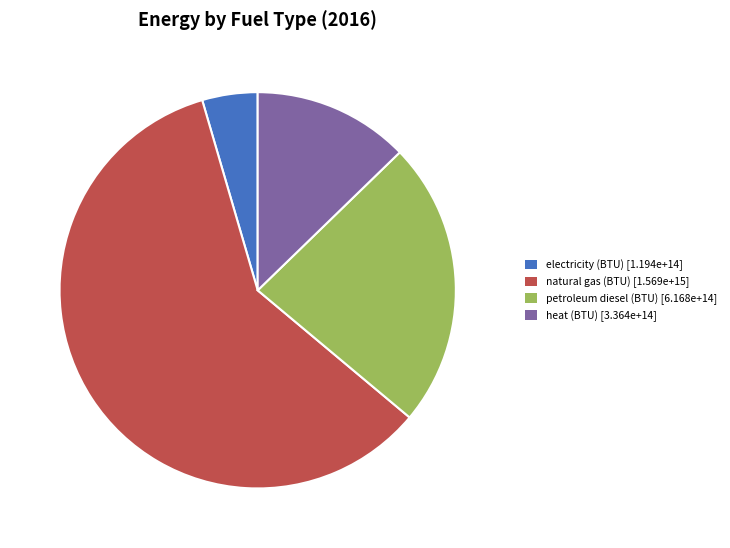

What is the largest slice in the pie chart?

natural gas (BTU) [1.569e+15]